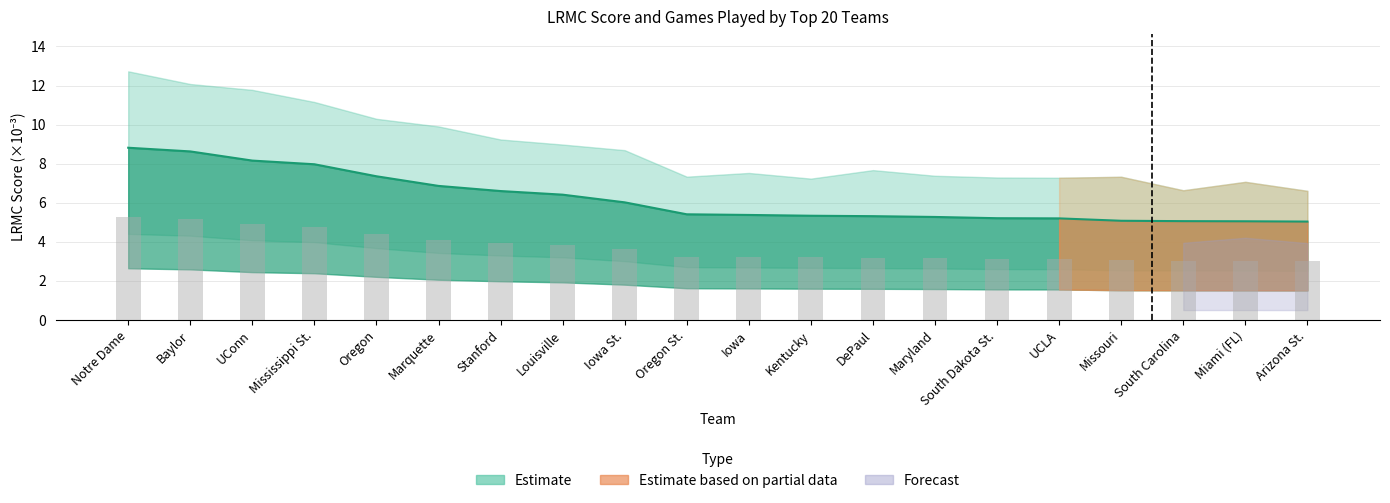

What is the ratio of the value at UCLA to the value at Arizona St.?

1.0